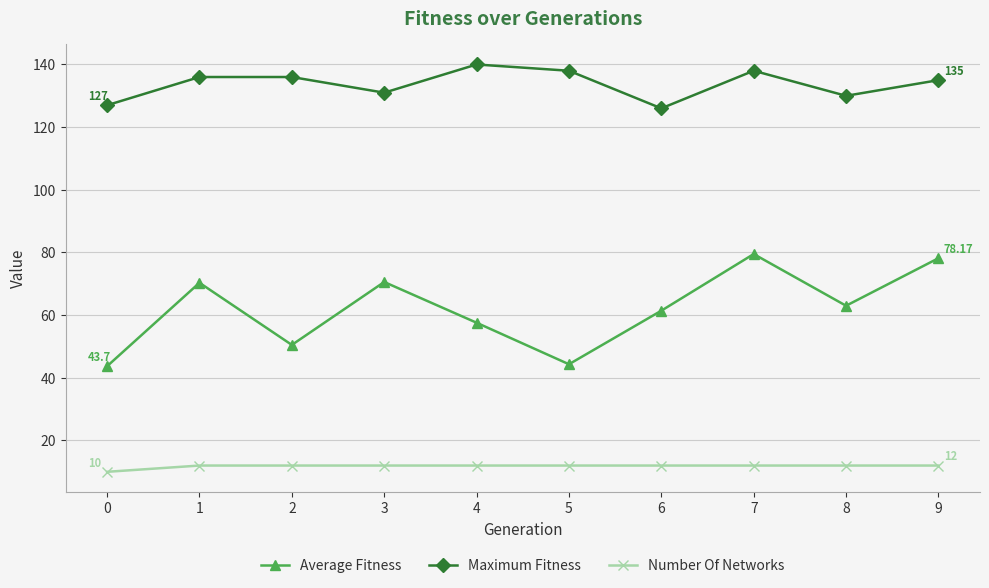

How many distinct data groups are displayed?

3